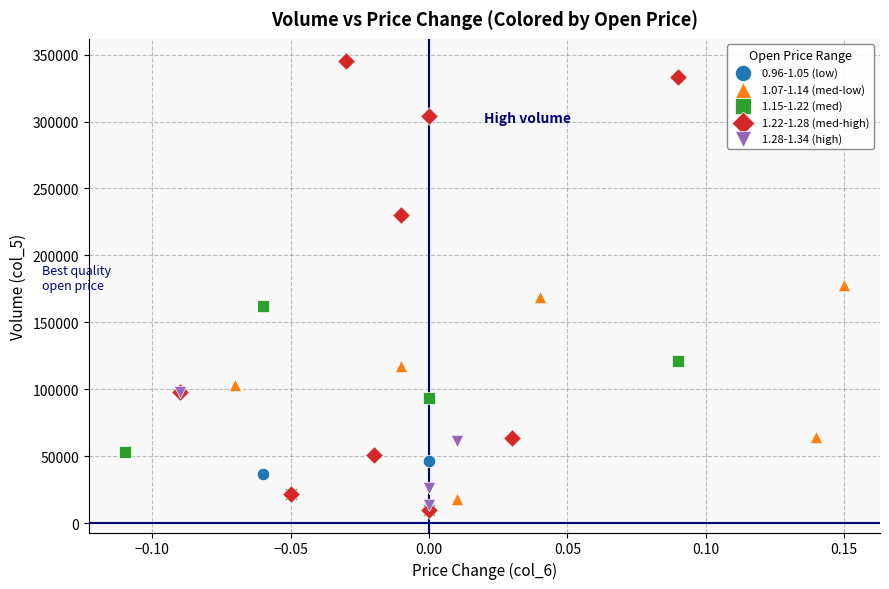

What are all the series names shown in the legend?

0.96-1.05 (low), 1.07-1.14 (med-low), 1.15-1.22 (med), 1.22-1.28 (med-high), 1.28-1.34 (high)